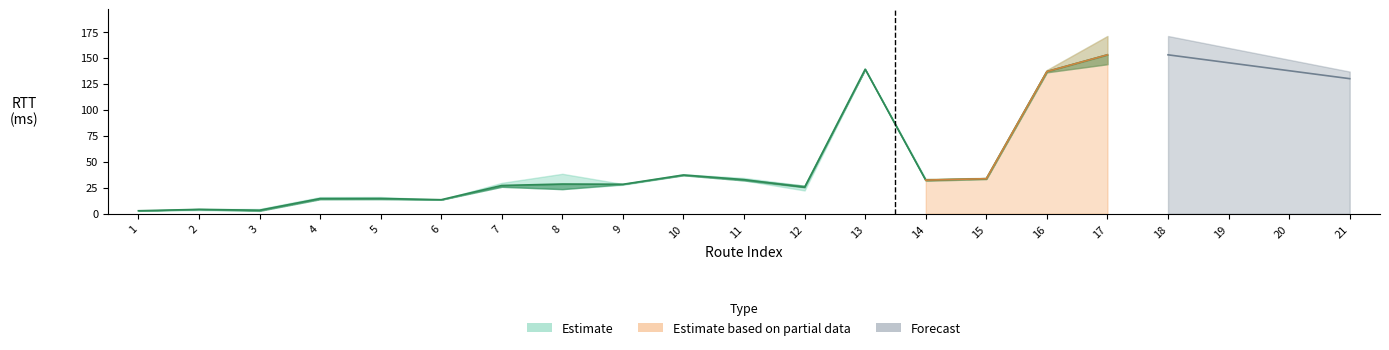

Which category has the lowest value in the TIME_1_FLOAT series?

1